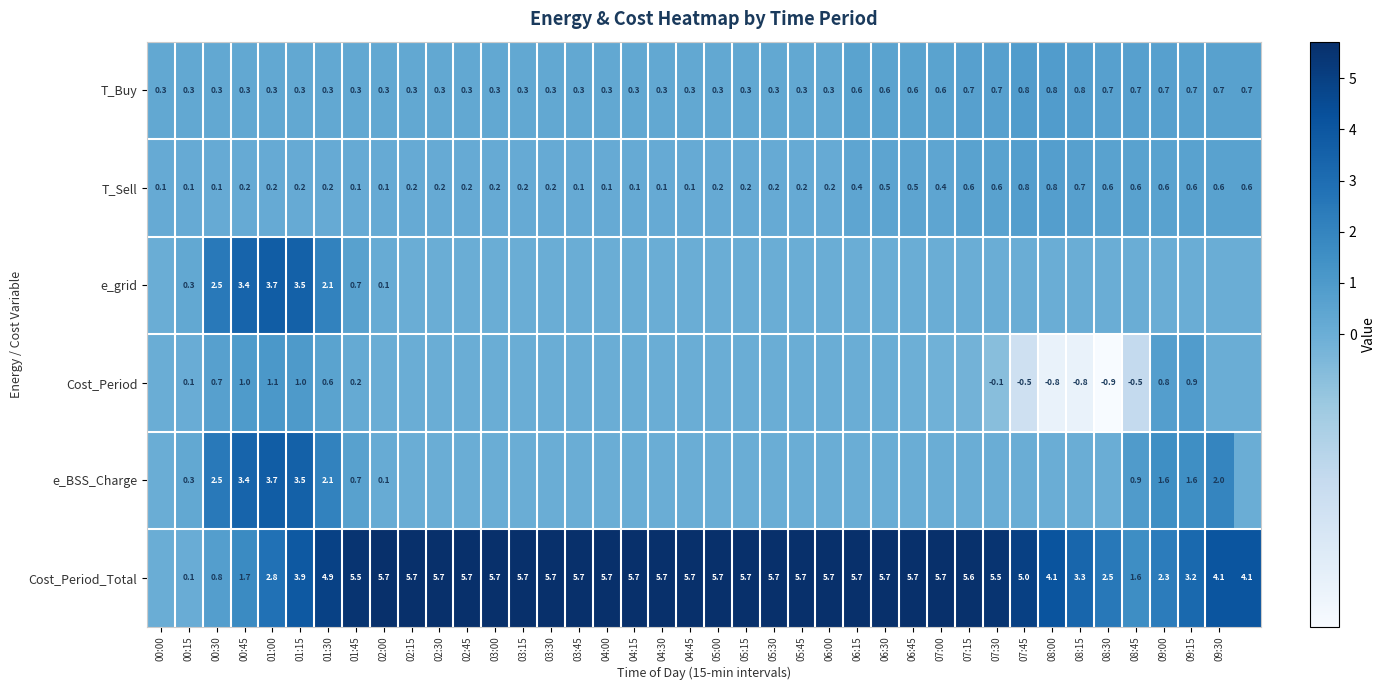

Which series has the widest spread of values?

Cost_Period_Total